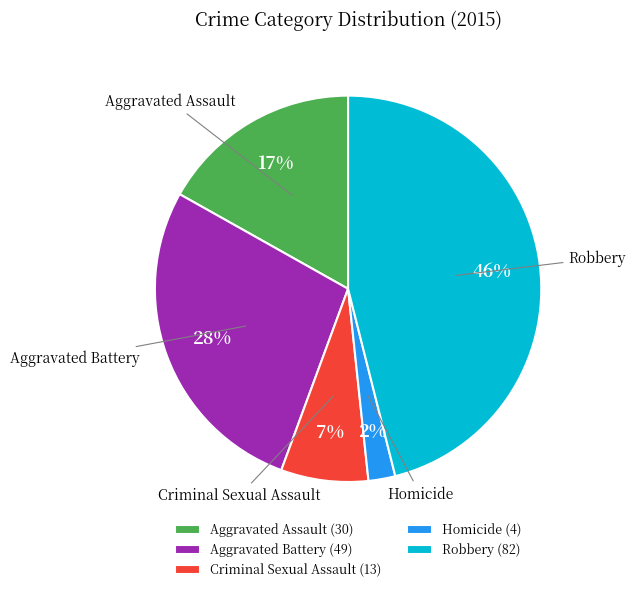

Does Aggravated Battery represent more than half of the total?

No